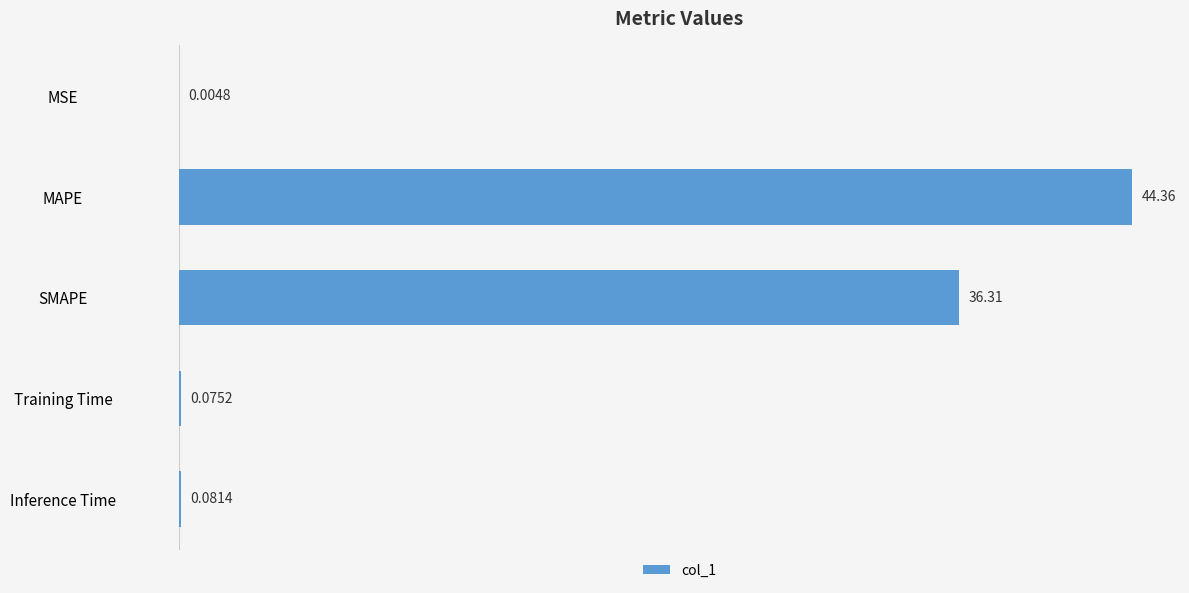

Which label corresponds to the largest value in the chart?

MAPE